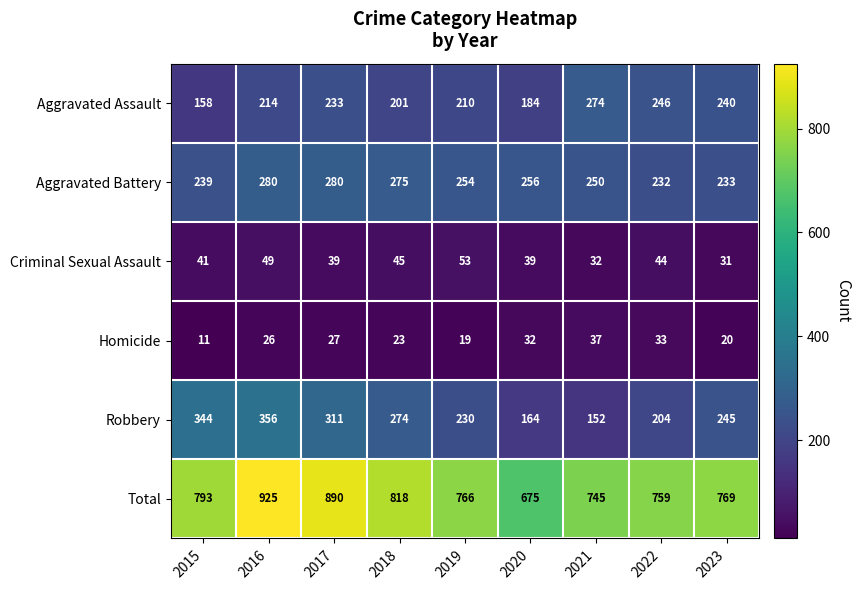

Is it true that Aggravated Battery equals 152 at 2018?

False